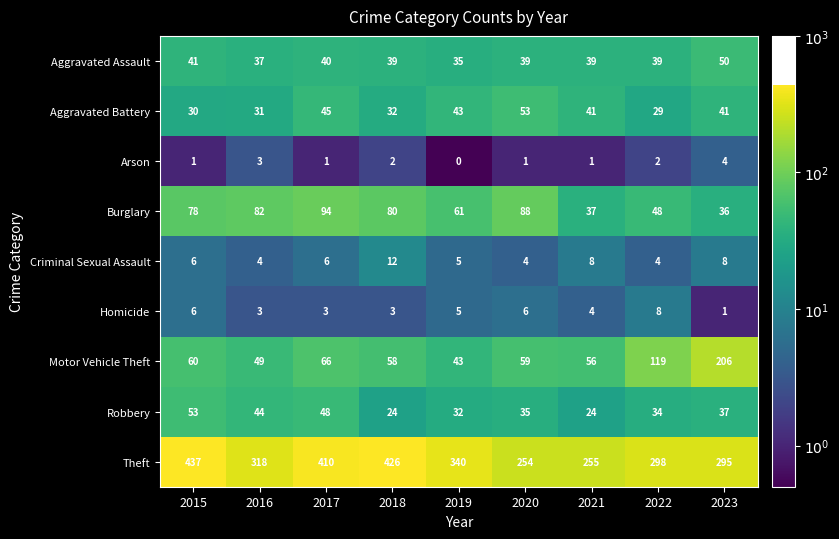

What is the difference between the maximum and minimum values in the Aggravated Battery series?

24